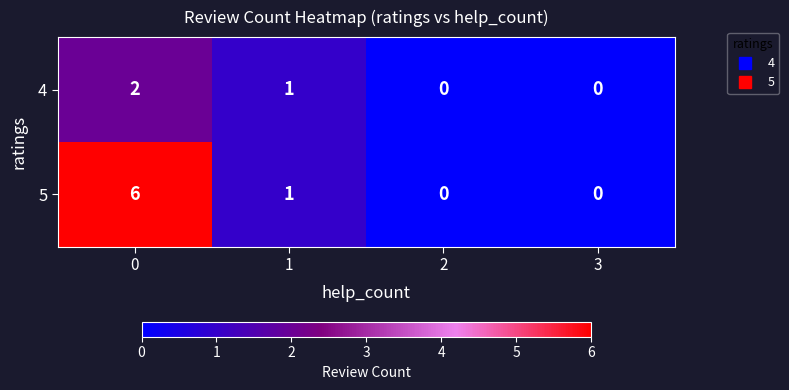

Reading right to left, what are all the values shown in this chart?

4: 0	0	1	2
5: 0	0	1	6